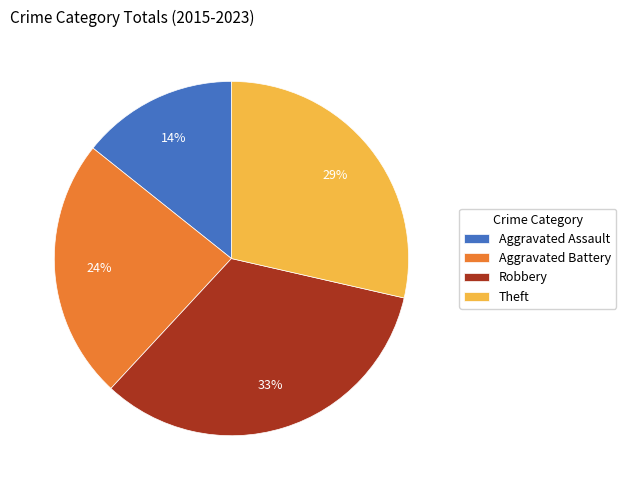

To the nearest percent, what is the combined percentage of Aggravated Assault and Aggravated Battery?

38%